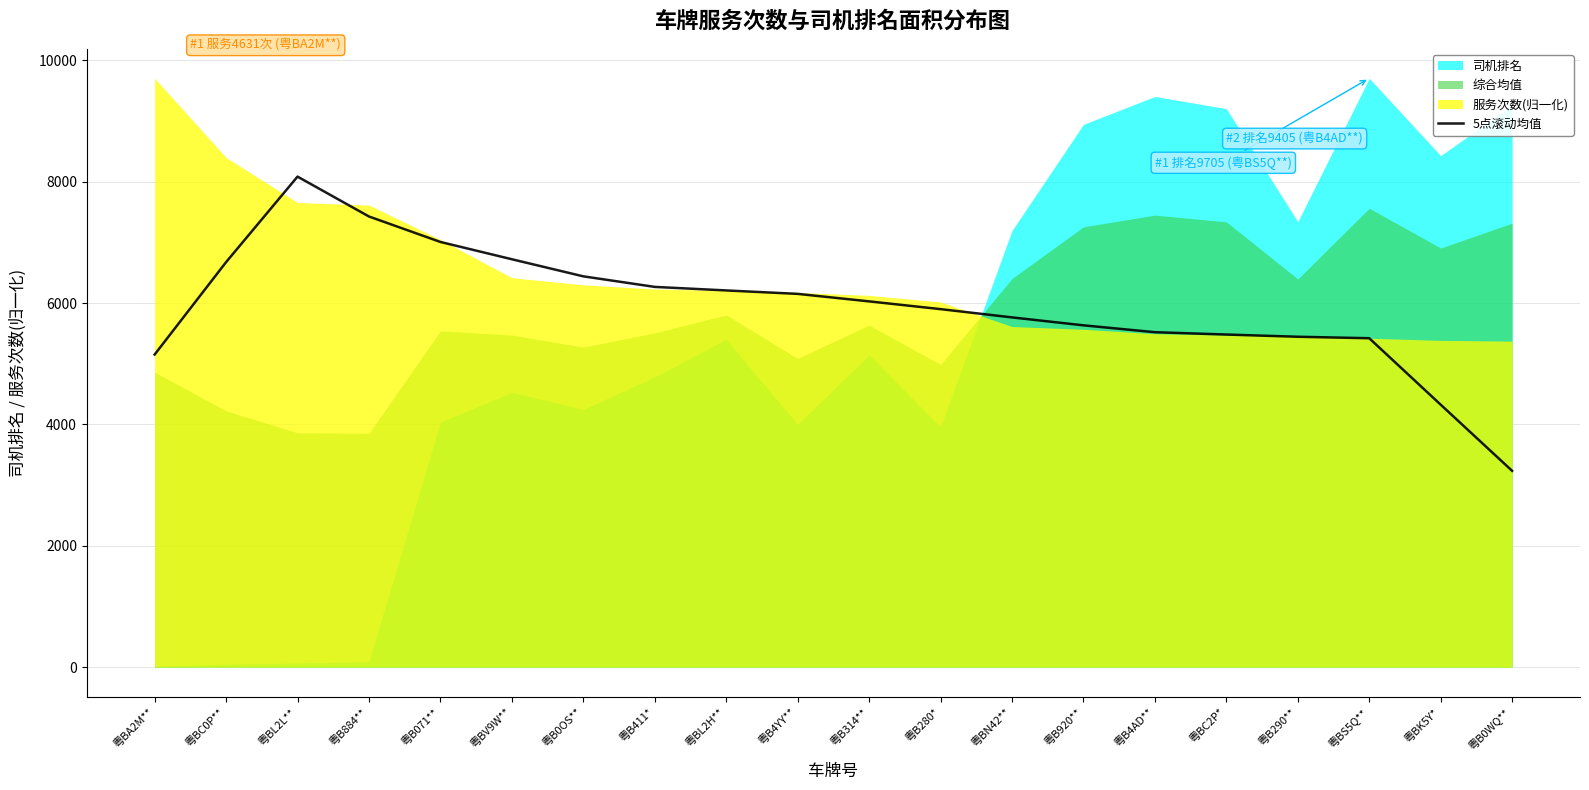

What is the change in value from 粤BC0P** to 粤BL2H**?

-466.5